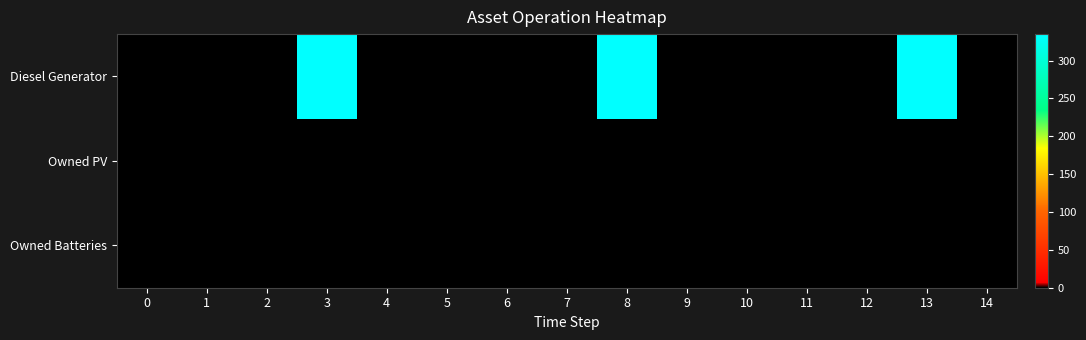

Reading left to right, what are all the values shown in this chart?

Diesel Generator: 0=0	1=0	2=1	3=335	4=0	5=0	6=0	7=1	8=335	9=0	10=0	11=0	12=1	13=335	14=0
Owned PV: 0=0	1=0	2=0	3=0	4=0	5=0	6=0	7=0	8=0	9=0	10=0	11=0	12=0	13=0	14=0
Owned Batteries: 0=0	1=0	2=0	3=0	4=0	5=0	6=0	7=0	8=0	9=0	10=0	11=0	12=0	13=0	14=0